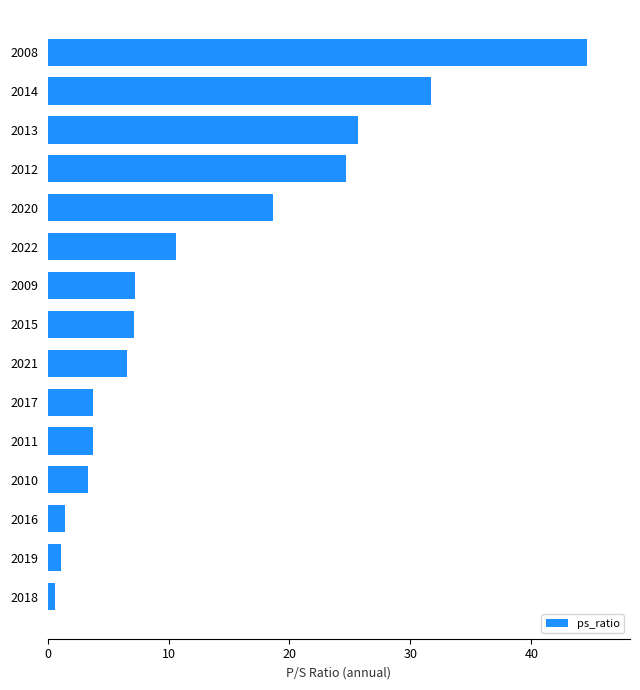

At which label is the value closest to 22?

2012